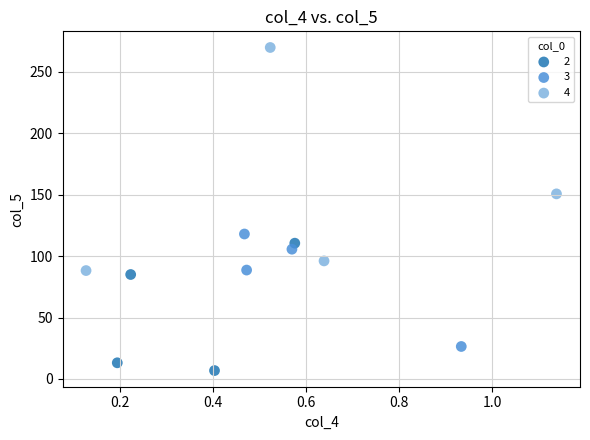

Which series contains the highest Y value?

4